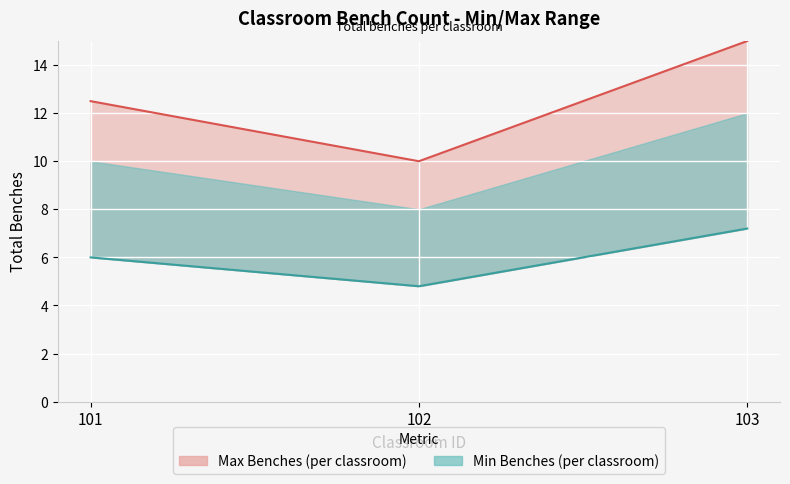

Count the number of data series in this chart.

2